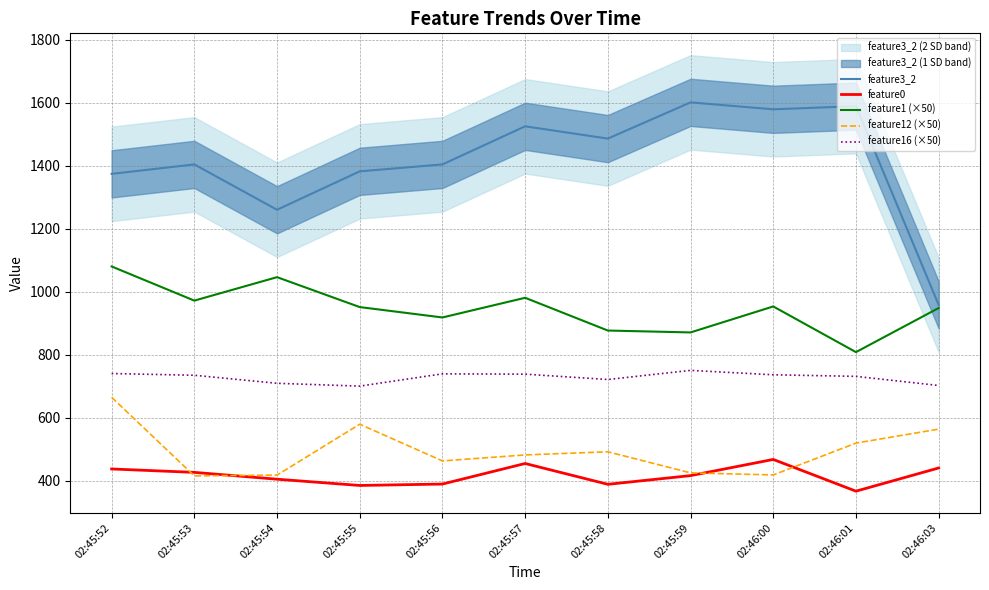

Which series has the widest spread of values?

feature3_2